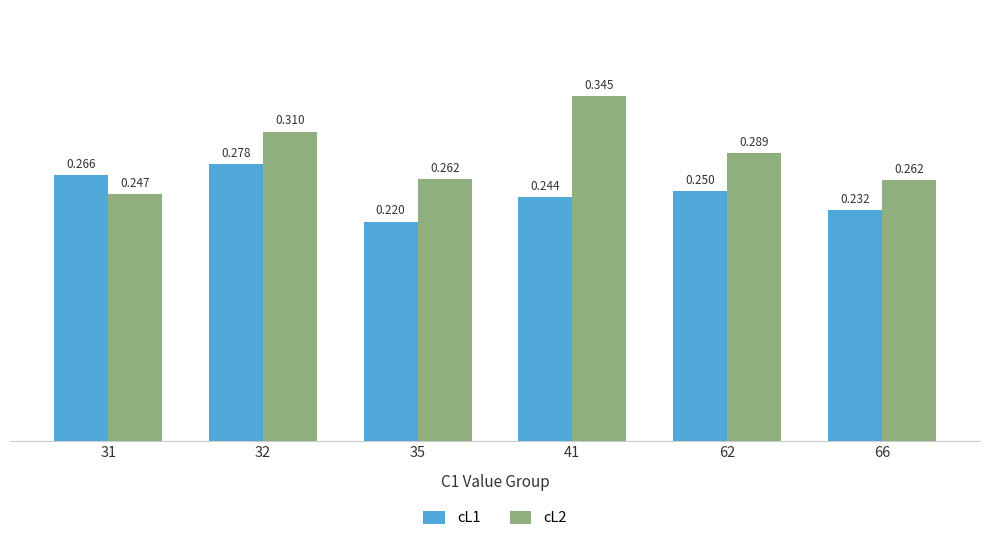

True or false: cL1 has a value of 0.1 at 41.

False